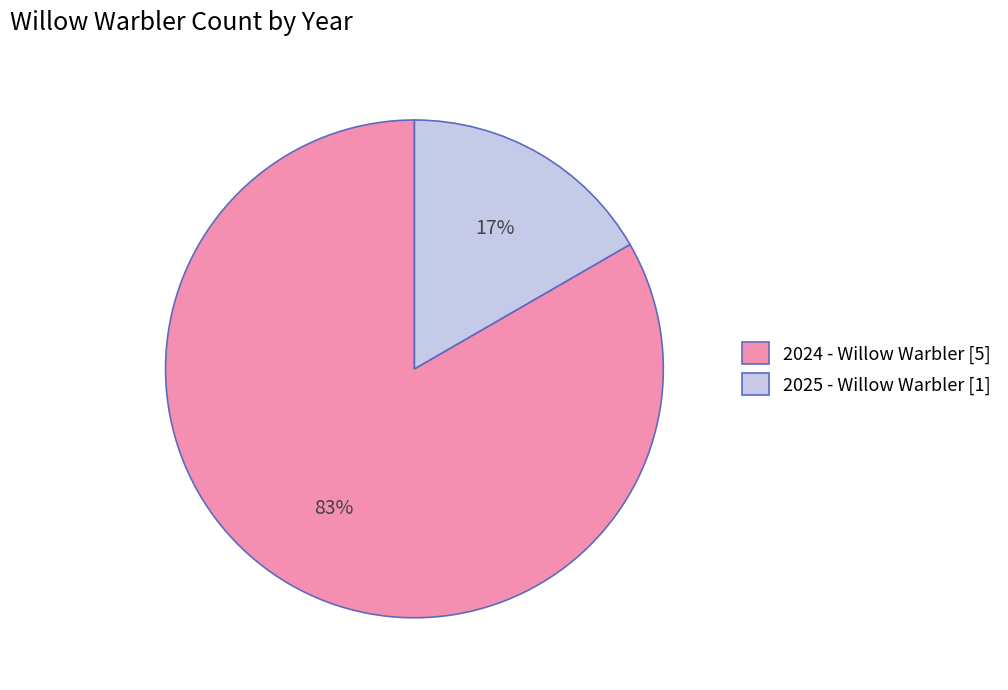

To the nearest percent, what is the combined percentage of 2025 - Willow Warbler [1] and 2024 - Willow Warbler [5]?

100%